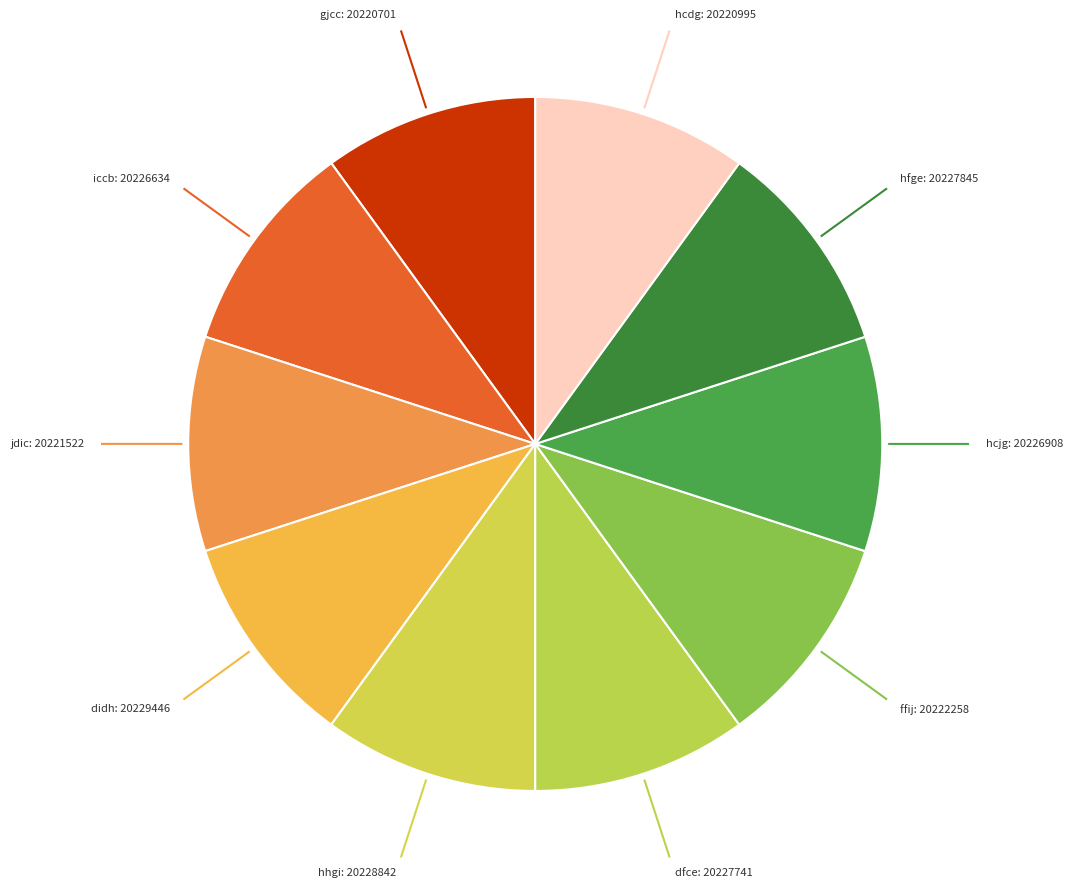

How many slices are in this pie chart?

10